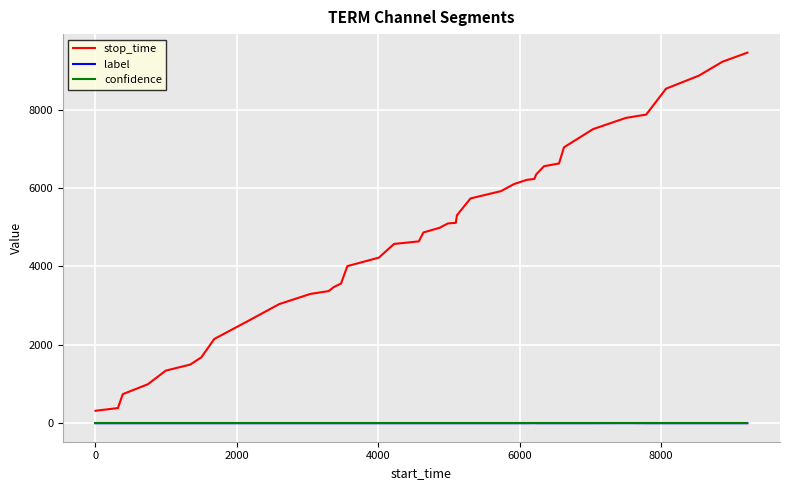

Count the number of data series in this chart.

3